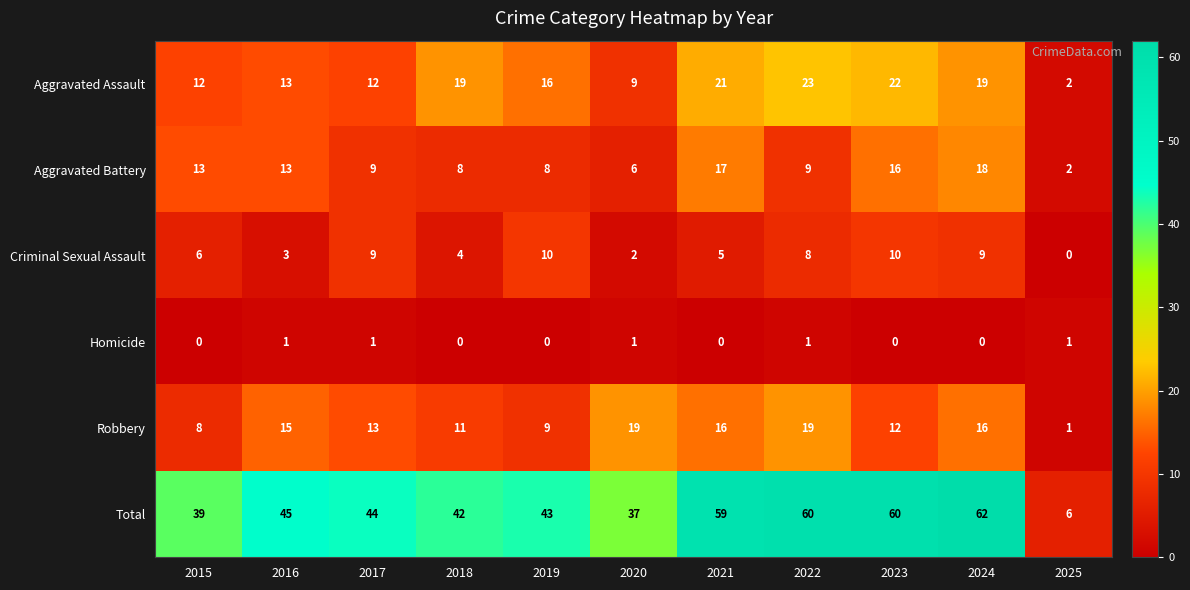

What is the difference between the maximum and second lowest values in the Criminal Sexual Assault series?

8